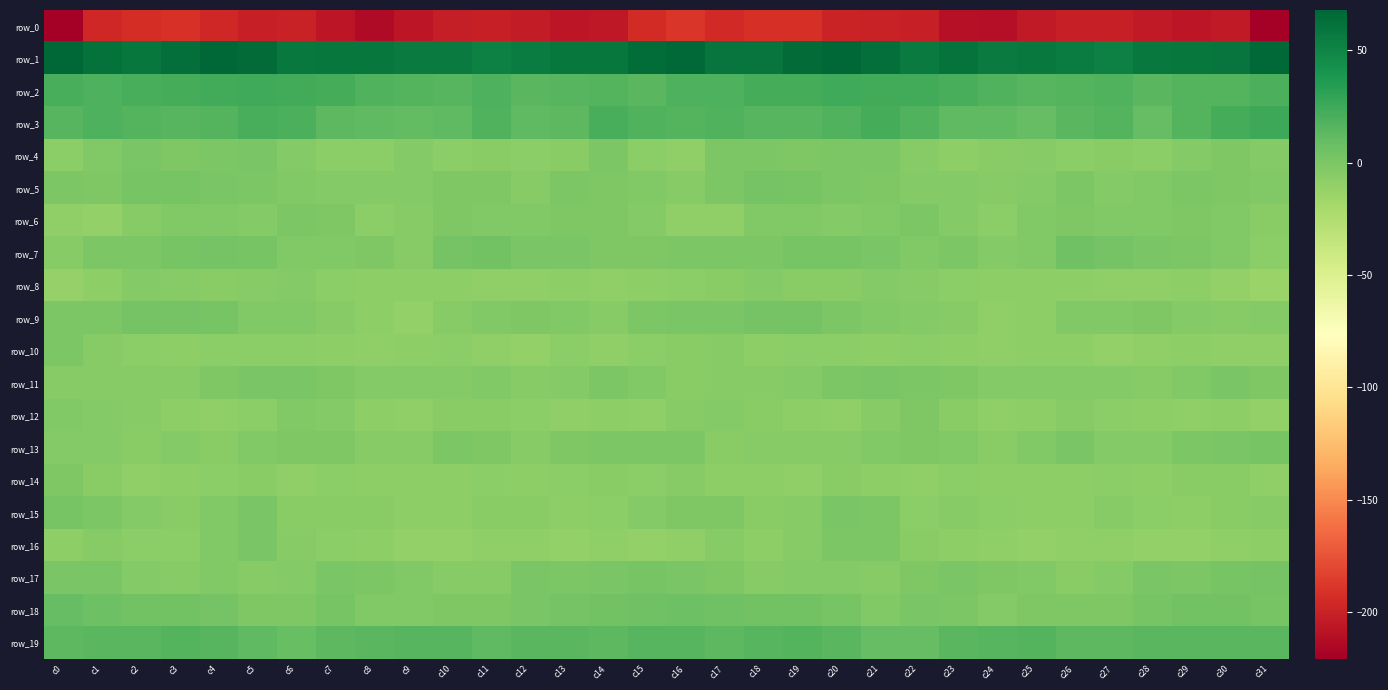

Reading left to right, list all the values displayed in this chart.

row_0: c0=-221.0	c1=-197.0	c2=-193.7	c3=-190.9	c4=-196.6	c5=-201.6	c6=-199.6	c7=-206.6	c8=-213.2	c9=-207.2	c10=-202.1	c11=-200.9	c12=-203.3	c13=-207.2	c14=-205.3	c15=-194.7	c16=-189.4	c17=-196.1	c18=-191.7	c19=-192.4	c20=-199.2	c21=-200.6	c22=-201.1	c23=-210.7	c24=-211.7	c25=-204.4	c26=-201.5	c27=-201.4	c28=-205.0	c29=-207.2	c30=-204.1	c31=-220.2
row_1: c0=68.3	c1=61.7	c2=58.8	c3=62.9	c4=67.2	c5=65.3	c6=57.5	c7=58.6	c8=58.2	c9=56.4	c10=56.5	c11=53.1	c12=55.0	c13=58.5	c14=58.3	c15=64.2	c16=66.4	c17=60.0	c18=59.4	c19=65.0	c20=67.2	c21=63.1	c22=56.0	c23=60.7	c24=55.9	c25=57.5	c26=55.0	c27=52.8	c28=57.1	c29=58.4	c30=59.4	c31=66.4
row_2: c0=20.8	c1=19.3	c2=20.8	c3=22.4	c4=23.7	c5=24.1	c6=22.9	c7=22.3	c8=17.8	c9=16.6	c10=15.4	c11=18.9	c12=14.7	c13=15.9	c14=16.6	c15=14.8	c16=18.4	c17=19.3	c18=21.8	c19=22.7	c20=24.3	c21=23.5	c22=23.3	c23=20.6	c24=17.3	c25=15.7	c26=16.9	c27=17.9	c28=14.3	c29=17.1	c30=16.3	c31=20.5
row_3: c0=15.5	c1=18.7	c2=16.5	c3=15.0	c4=16.7	c5=21.3	c6=20.4	c7=13.5	c8=12.3	c9=11.1	c10=11.6	c11=17.6	c12=11.7	c13=12.8	c14=20.9	c15=17.6	c16=16.8	c17=18.3	c18=15.8	c19=15.0	c20=18.3	c21=22.2	c22=18.2	c23=12.4	c24=12.2	c25=10.3	c26=14.3	c27=16.5	c28=10.3	c29=16.4	c30=21.9	c31=25.2
row_4: c0=-6.9	c1=-2.4	c2=0.3	c3=-1.9	c4=-0.8	c5=0.8	c6=-3.2	c7=-7.5	c8=-7.6	c9=-3.6	c10=-6.9	c11=-6.5	c12=-6.9	c13=-5.8	c14=-0.8	c15=-6.7	c16=-9.4	c17=-0.8	c18=-0.6	c19=-1.6	c20=-0.0	c21=-0.4	c22=-5.1	c23=-7.9	c24=-5.7	c25=-4.4	c26=-7.5	c27=-6.2	c28=-7.1	c29=-3.8	c30=-1.2	c31=-4.0
row_5: c0=-0.0	c1=-1.2	c2=2.2	c3=2.2	c4=0.8	c5=-0.8	c6=-2.9	c7=-4.1	c8=-4.2	c9=-3.9	c10=-1.2	c11=-1.9	c12=-4.7	c13=-0.8	c14=-1.0	c15=-2.7	c16=-4.4	c17=-0.7	c18=2.6	c19=2.2	c20=0.1	c21=-1.7	c22=-4.1	c23=-3.2	c24=-4.8	c25=-3.1	c26=-0.3	c27=-3.8	c28=-3.1	c29=-0.8	c30=-1.1	c31=-3.1
row_6: c0=-9.7	c1=-10.8	c2=-4.7	c3=-2.3	c4=-3.0	c5=-4.1	c6=-0.3	c7=-1.5	c8=-7.2	c9=-4.5	c10=-1.8	c11=-2.7	c12=-2.7	c13=-1.6	c14=-1.5	c15=-3.8	c16=-9.4	c17=-9.6	c18=-3.0	c19=-2.2	c20=-3.9	c21=-2.8	c22=-0.0	c23=-3.6	c24=-7.5	c25=-2.6	c26=-1.9	c27=-2.8	c28=-2.6	c29=-1.3	c30=-2.4	c31=-6.0
row_7: c0=-4.7	c1=-0.6	c2=-0.3	c3=1.4	c4=2.5	c5=1.6	c6=-2.3	c7=-2.2	c8=-1.2	c9=-4.3	c10=3.3	c11=3.9	c12=1.1	c13=0.4	c14=-1.5	c15=-1.2	c16=-0.5	c17=-0.4	c18=0.1	c19=2.4	c20=2.0	c21=0.5	c22=-2.9	c23=-0.6	c24=-3.5	c25=-2.3	c26=5.5	c27=2.6	c28=0.7	c29=-0.3	c30=-2.5	c31=-7.1
row_8: c0=-11.9	c1=-8.2	c2=-4.0	c3=-5.1	c4=-6.2	c5=-4.5	c6=-4.0	c7=-6.5	c8=-8.5	c9=-8.0	c10=-8.8	c11=-9.1	c12=-8.8	c13=-8.5	c14=-9.3	c15=-7.9	c16=-7.4	c17=-6.3	c18=-4.2	c19=-5.6	c20=-6.0	c21=-3.7	c22=-4.8	c23=-7.3	c24=-8.5	c25=-8.4	c26=-8.5	c27=-8.9	c28=-8.9	c29=-8.5	c30=-10.6	c31=-13.5
row_9: c0=-0.0	c1=-0.5	c2=2.9	c3=3.4	c4=1.6	c5=-2.5	c6=-2.9	c7=-4.3	c8=-8.2	c9=-10.2	c10=-4.5	c11=-2.9	c12=-2.0	c13=-2.7	c14=-4.3	c15=-0.7	c16=1.3	c17=0.6	c18=3.4	c19=3.1	c20=0.1	c21=-3.0	c22=-3.3	c23=-5.1	c24=-9.8	c25=-8.7	c26=-3.0	c27=-2.7	c28=-2.0	c29=-3.4	c30=-4.4	c31=-3.6
row_10: c0=-0.6	c1=-4.3	c2=-7.2	c3=-7.8	c4=-7.3	c5=-7.5	c6=-7.4	c7=-7.9	c8=-9.4	c9=-8.3	c10=-7.4	c11=-9.9	c12=-10.7	c13=-7.3	c14=-9.4	c15=-7.6	c16=-6.0	c17=-5.4	c18=-7.7	c19=-7.5	c20=-7.2	c21=-7.6	c22=-7.5	c23=-8.7	c24=-9.1	c25=-8.1	c26=-7.7	c27=-10.9	c28=-9.1	c29=-7.9	c30=-9.4	c31=-9.4
row_11: c0=-4.5	c1=-4.6	c2=-5.2	c3=-4.4	c4=-1.5	c5=0.9	c6=0.8	c7=-1.5	c8=-3.2	c9=-3.6	c10=-4.0	c11=-2.9	c12=-5.0	c13=-3.6	c14=-0.6	c15=-2.3	c16=-5.8	c17=-4.7	c18=-5.2	c19=-3.4	c20=-0.6	c21=1.3	c22=0.0	c23=-1.9	c24=-3.8	c25=-3.9	c26=-3.3	c27=-3.6	c28=-4.9	c29=-2.5	c30=0.4	c31=-1.4
row_12: c0=-2.9	c1=-3.2	c2=-5.2	c3=-7.7	c4=-9.6	c5=-7.3	c6=-2.1	c7=-4.2	c8=-8.7	c9=-9.2	c10=-5.5	c11=-5.9	c12=-7.6	c13=-8.9	c14=-8.1	c15=-9.5	c16=-4.4	c17=-4.2	c18=-5.8	c19=-8.8	c20=-9.5	c21=-5.4	c22=-1.2	c23=-6.4	c24=-9.4	c25=-8.2	c26=-4.7	c27=-7.0	c28=-8.0	c29=-8.8	c30=-8.5	c31=-10.3
row_13: c0=-3.2	c1=-3.8	c2=-6.3	c3=-3.6	c4=-5.5	c5=-2.9	c6=-1.8	c7=-1.6	c8=-5.3	c9=-4.7	c10=0.3	c11=-1.7	c12=-4.4	c13=-1.3	c14=-0.0	c15=-0.1	c16=-0.5	c17=-5.7	c18=-4.4	c19=-4.3	c20=-4.9	c21=-2.8	c22=-1.0	c23=-3.1	c24=-5.9	c25=-2.8	c26=0.7	c27=-3.6	c28=-3.3	c29=-0.9	c30=0.8	c31=1.4
row_14: c0=-1.3	c1=-6.1	c2=-9.3	c3=-8.7	c4=-7.3	c5=-6.1	c6=-9.7	c7=-7.2	c8=-8.3	c9=-8.3	c10=-8.2	c11=-6.7	c12=-8.0	c13=-6.8	c14=-5.5	c15=-7.4	c16=-4.7	c17=-8.6	c18=-8.4	c19=-8.9	c20=-6.1	c21=-7.7	c22=-9.4	c23=-7.4	c24=-8.4	c25=-8.2	c26=-7.8	c27=-7.1	c28=-8.0	c29=-5.7	c30=-6.3	c31=-9.9
row_15: c0=2.4	c1=-0.8	c2=-4.0	c3=-6.0	c4=-2.1	c5=1.3	c6=-6.1	c7=-5.9	c8=-6.1	c9=-7.7	c10=-8.2	c11=-5.5	c12=-5.6	c13=-8.0	c14=-7.0	c15=-3.9	c16=-1.8	c17=-1.9	c18=-5.4	c19=-5.3	c20=0.4	c21=-0.8	c22=-7.4	c23=-5.2	c24=-7.0	c25=-7.8	c26=-8.0	c27=-4.8	c28=-6.8	c29=-7.8	c30=-6.3	c31=-5.3
row_16: c0=-7.8	c1=-4.6	c2=-7.1	c3=-7.2	c4=-2.3	c5=0.5	c6=-4.4	c7=-7.3	c8=-8.5	c9=-10.8	c10=-10.1	c11=-9.3	c12=-9.2	c13=-10.8	c14=-9.6	c15=-10.2	c16=-8.9	c17=-4.7	c18=-8.4	c19=-5.3	c20=-0.8	c21=-0.2	c22=-6.1	c23=-8.0	c24=-9.5	c25=-10.5	c26=-9.9	c27=-9.1	c28=-10.0	c29=-10.3	c30=-9.8	c31=-8.1
row_17: c0=1.0	c1=0.6	c2=-4.2	c3=-4.9	c4=-3.0	c5=-4.9	c6=-3.7	c7=1.1	c8=-0.5	c9=-2.2	c10=-4.3	c11=-5.1	c12=0.4	c13=0.1	c14=0.9	c15=2.4	c16=1.3	c17=-1.3	c18=-5.0	c19=-4.1	c20=-3.3	c21=-5.3	c22=-1.2	c23=1.2	c24=-1.8	c25=-2.3	c26=-5.5	c27=-3.4	c28=1.1	c29=-0.4	c30=1.9	c31=3.6
row_18: c0=10.1	c1=6.7	c2=4.5	c3=3.9	c4=3.2	c5=-1.9	c6=-1.4	c7=1.5	c8=-2.8	c9=-3.0	c10=-1.2	c11=-1.6	c12=1.4	c13=3.3	c14=4.6	c15=5.4	c16=6.5	c17=5.3	c18=4.4	c19=3.8	c20=1.6	c21=-2.6	c22=0.3	c23=0.1	c24=-3.8	c25=-1.6	c26=-1.5	c27=-1.0	c28=2.3	c29=4.0	c30=4.7	c31=1.7
row_19: c0=13.7	c1=13.9	c2=14.9	c3=16.9	c4=15.8	c5=11.7	c6=8.7	c7=13.1	c8=14.9	c9=15.9	c10=15.0	c11=12.2	c12=14.2	c13=14.2	c14=13.6	c15=15.4	c16=15.6	c17=13.8	c18=15.8	c19=16.9	c20=14.7	c21=9.4	c22=10.1	c23=14.2	c24=15.0	c25=16.6	c26=13.2	c27=12.8	c28=14.3	c29=14.4	c30=13.9	c31=14.8